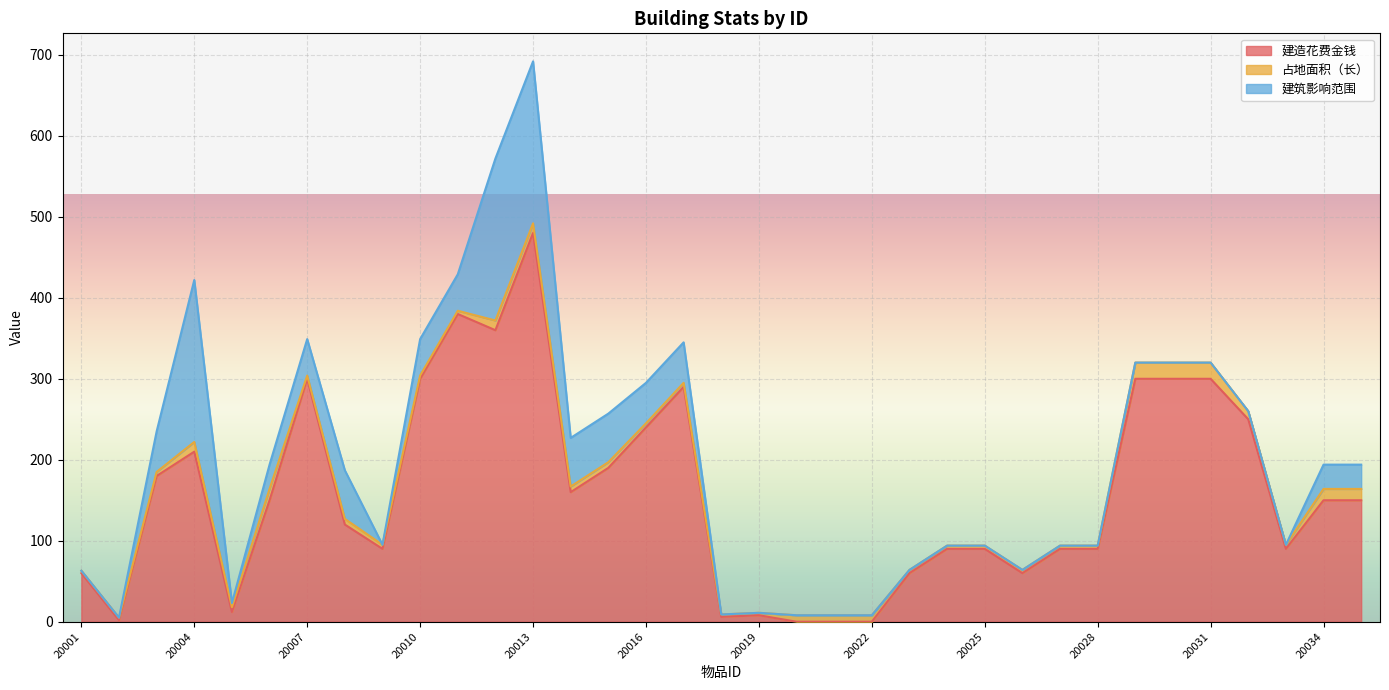

How many intersections are there between 建筑影响范围 and 占地面积（长）?

7